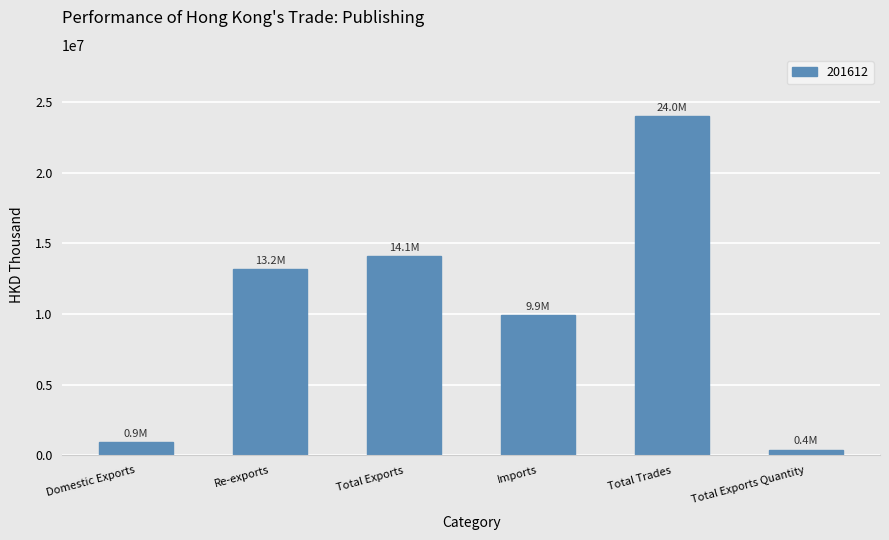

What is the smallest value displayed?

402974.8